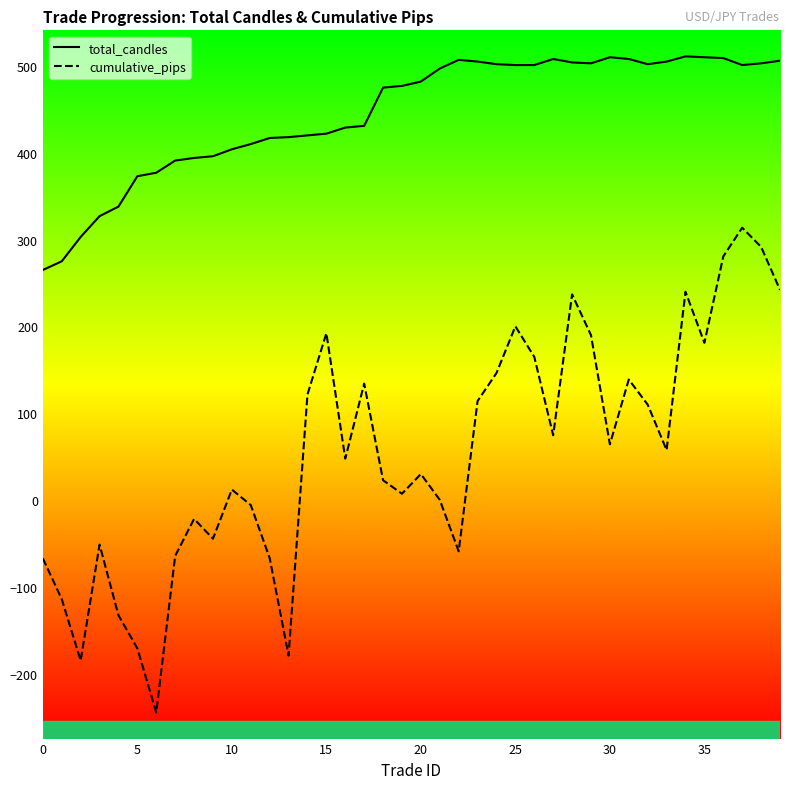

List the series in order of their peak value, highest first.

total_candles, cumulative_pips